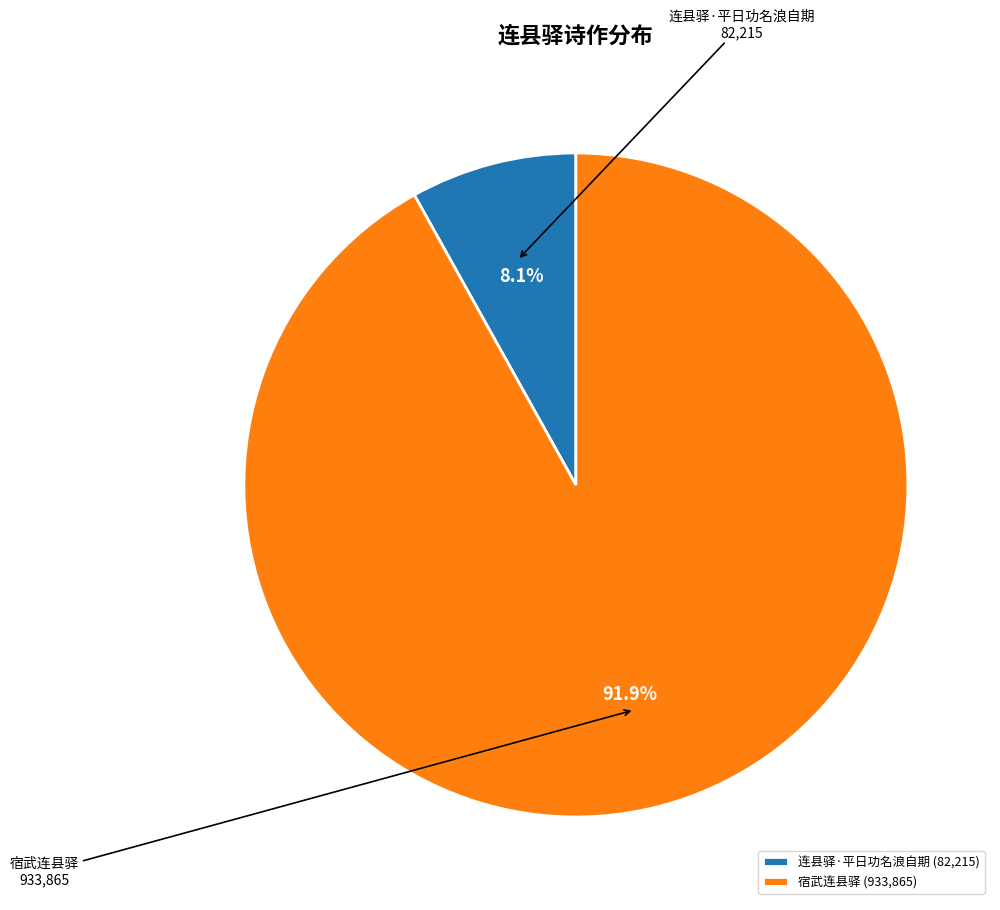

How many segments does this pie chart have?

2